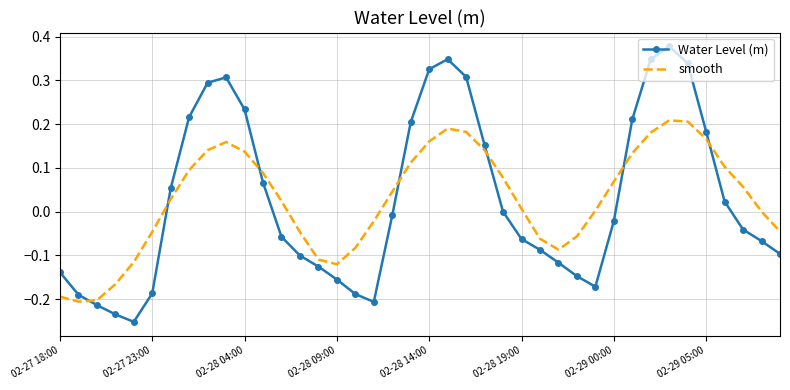

Rank the series by their maximum value, from lowest to highest.

smooth, Water Level (m)